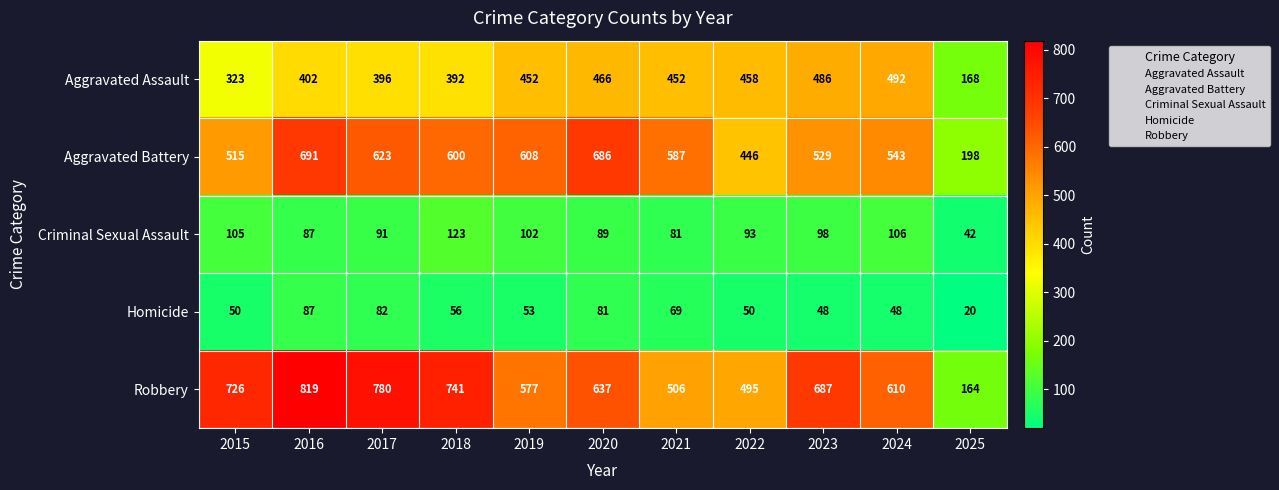

What is the sum of all Robbery values?

6742